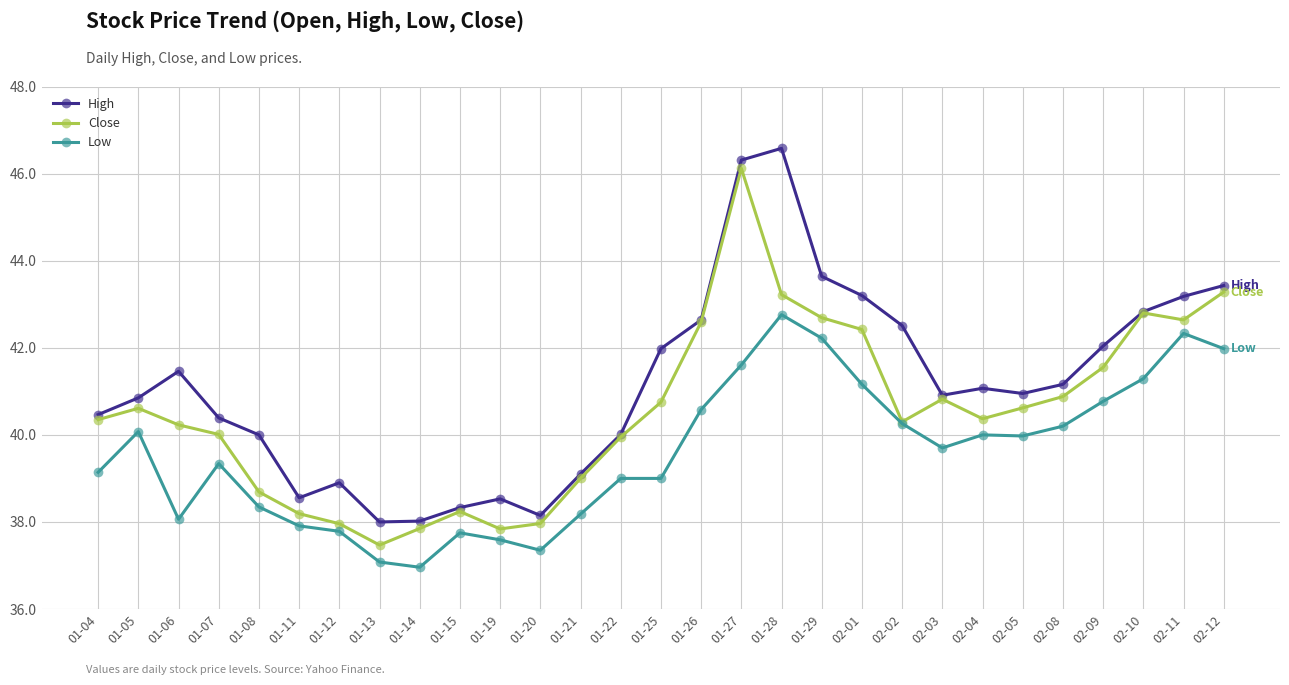

How many lines are shown in the chart?

3